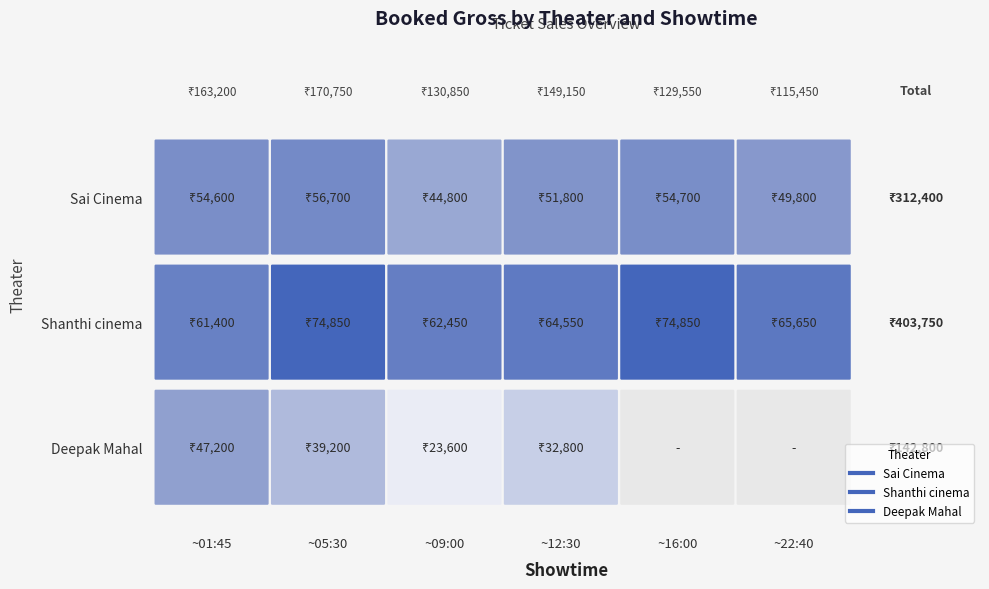

What is the maximum value shown in the chart?

74850